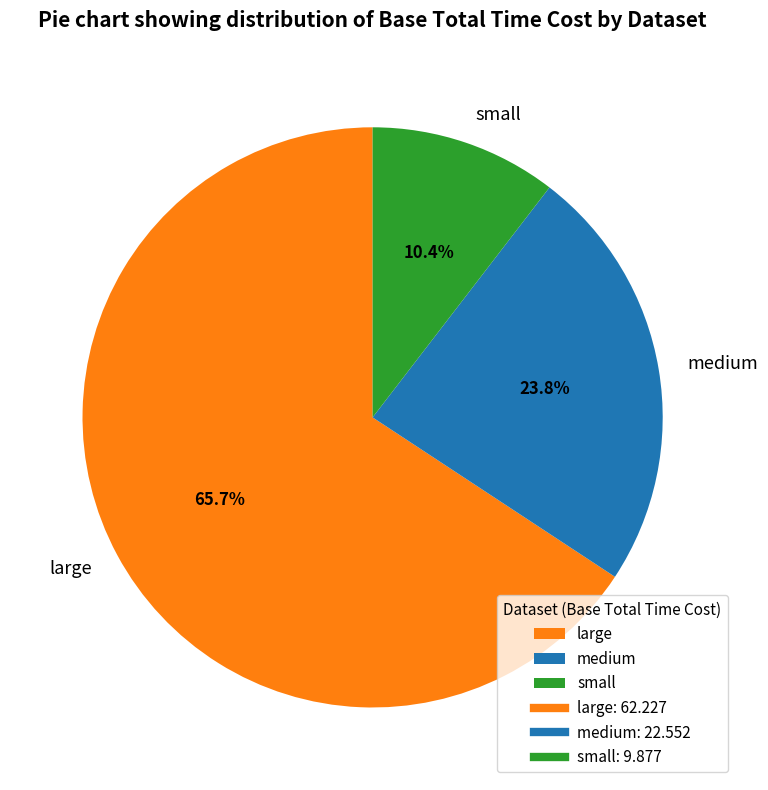

Is medium the majority of the pie?

No